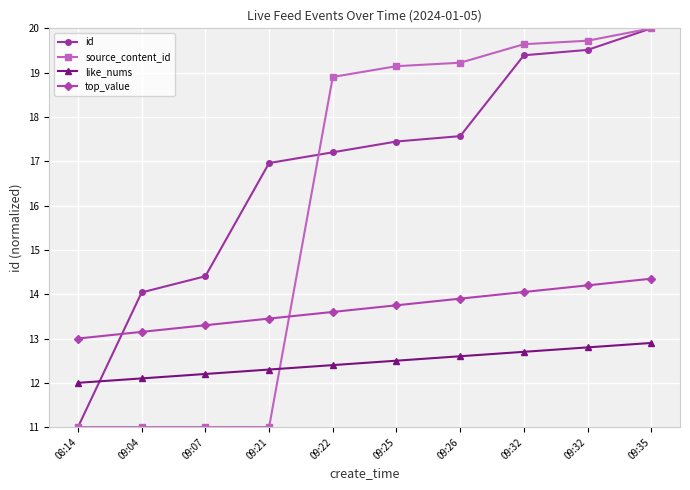

Is the value of like_nums at 08:14 greater than the value of id at 09:32?

No